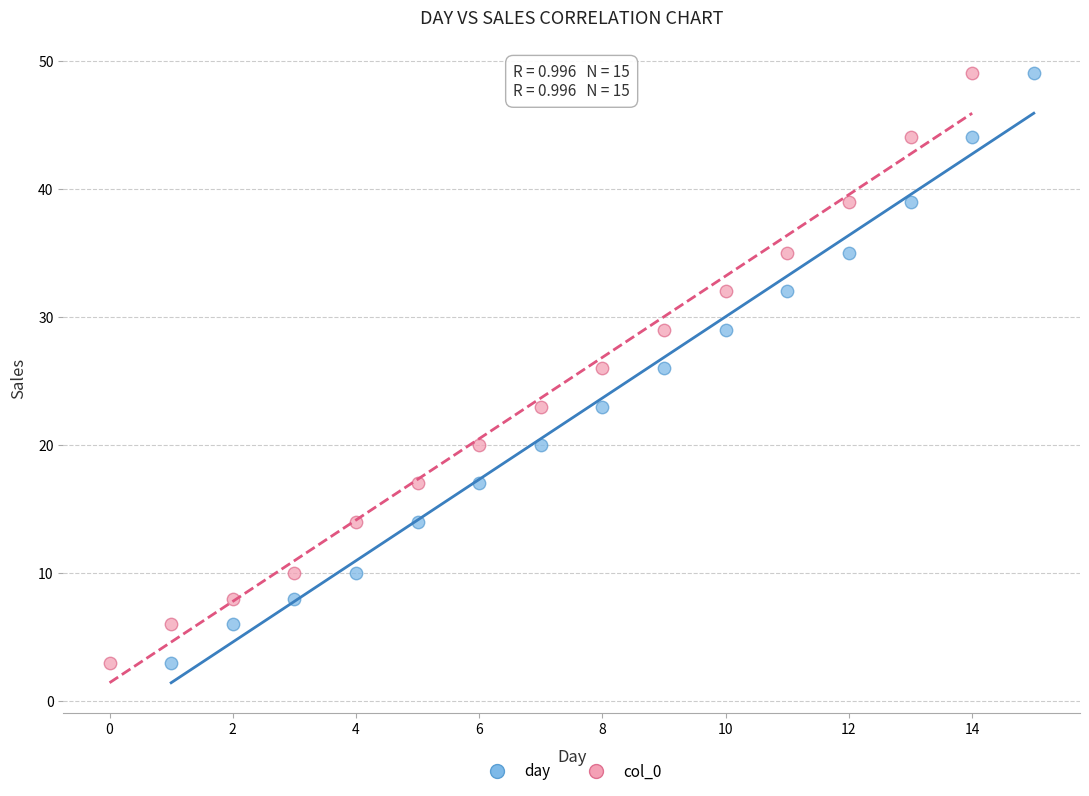

What are all the series names shown in the legend?

day, col_0